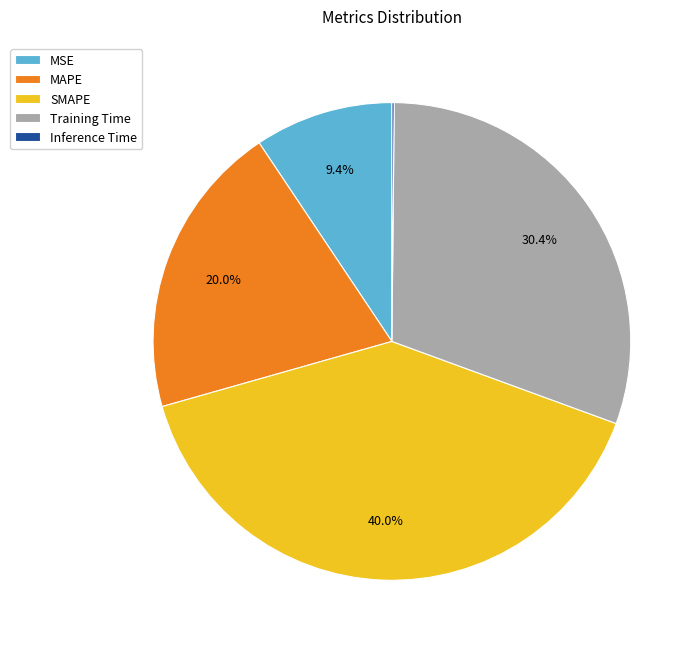

Which category has the biggest portion of the pie?

SMAPE